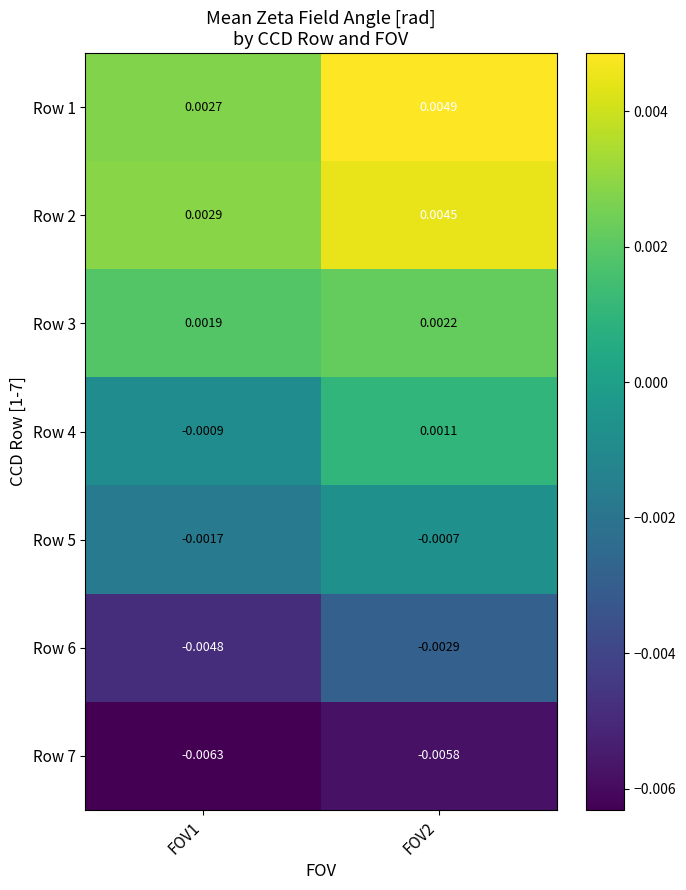

Is the value of Row 6 at FOV1 greater than the value of Row 4 at FOV2?

No